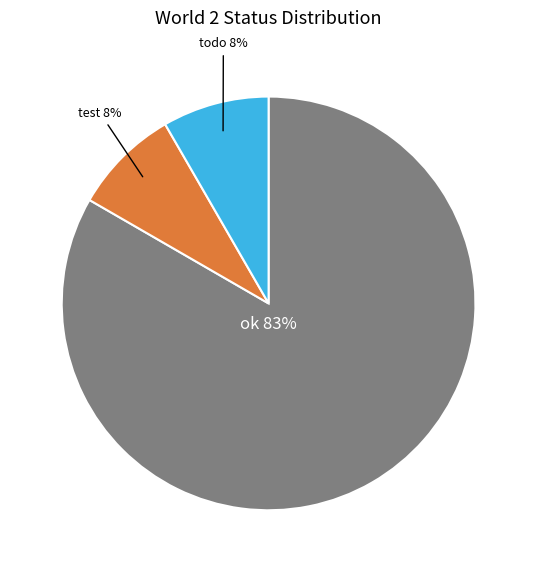

Is there any slice that represents more than half of the pie?

Yes